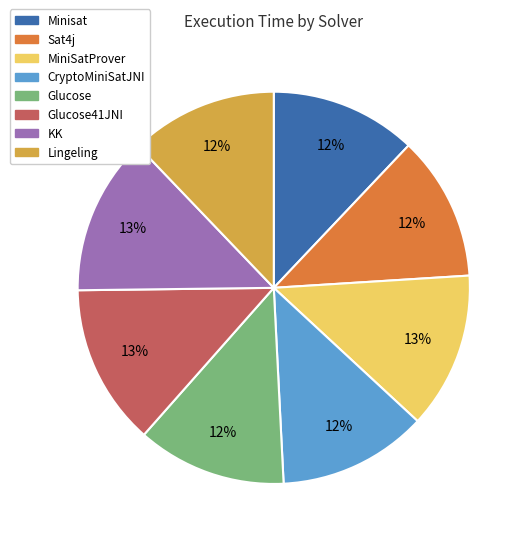

Count the number of slices in the pie.

8